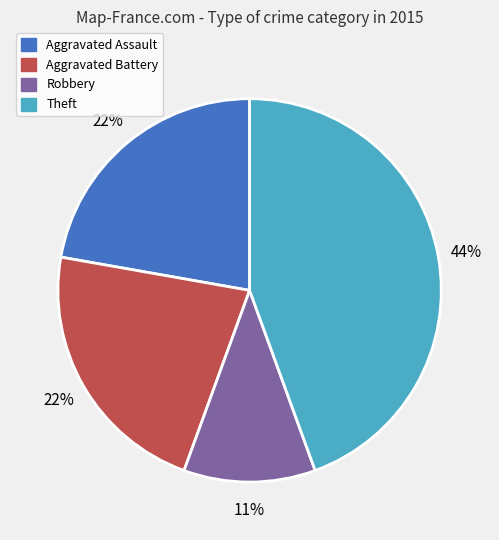

To the nearest percent, what is the average slice percentage?

25%